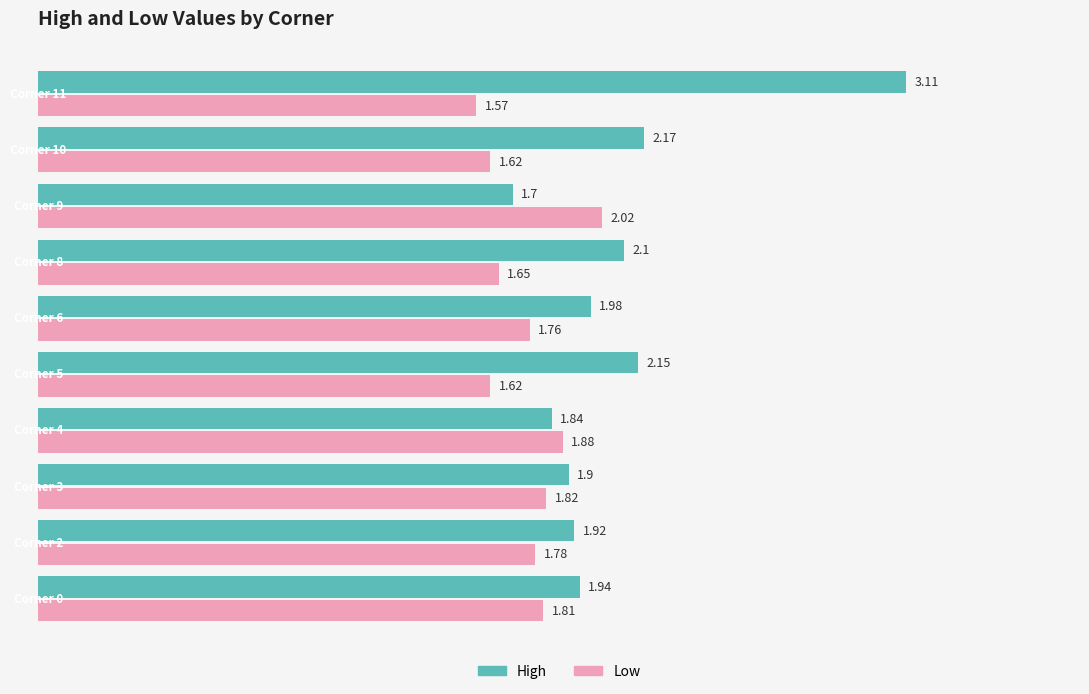

Rank the series by their maximum value, from lowest to highest.

Low, High